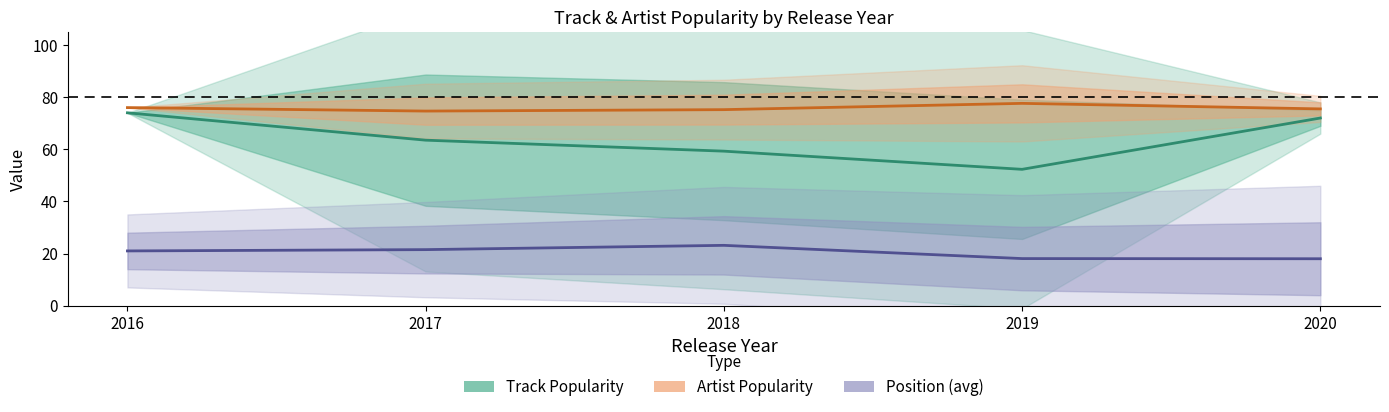

The value of Position (avg) at 2018 is 23.1. True or false?

True